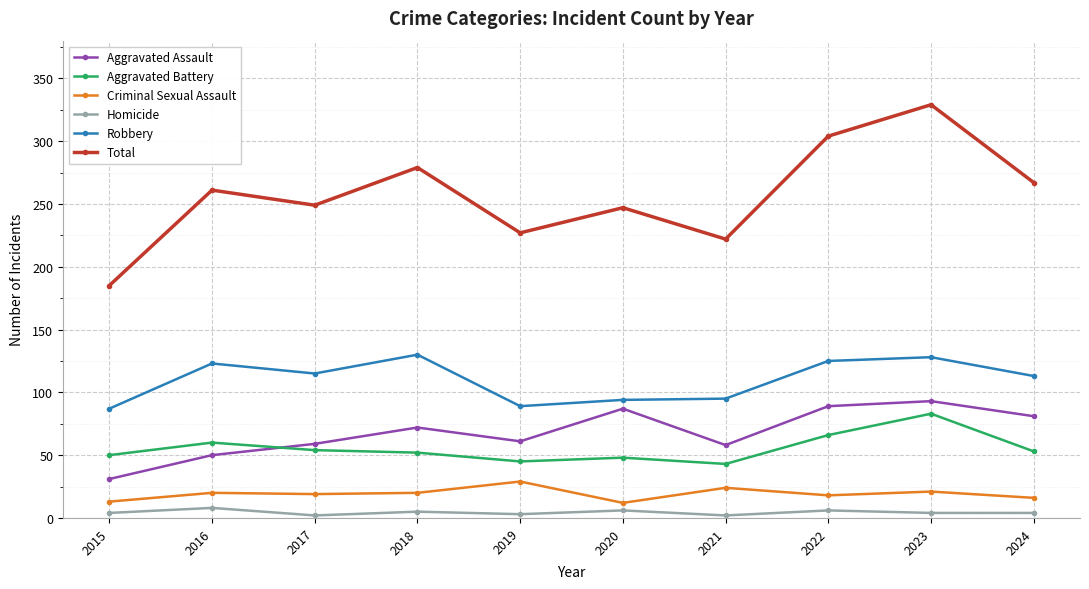

What is the value of the Aggravated Assault point at the 2nd from the left?

50